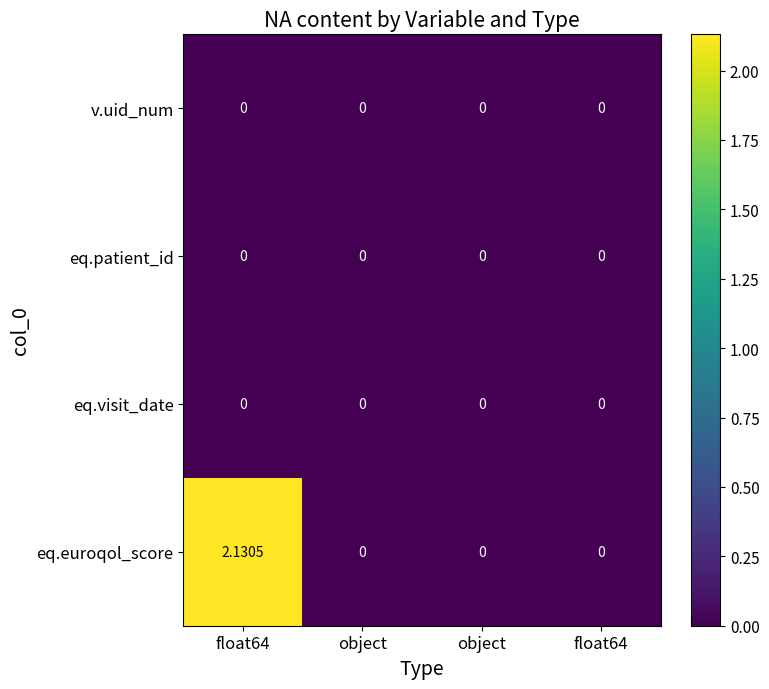

At how many categories does at least one series exceed 2?

1